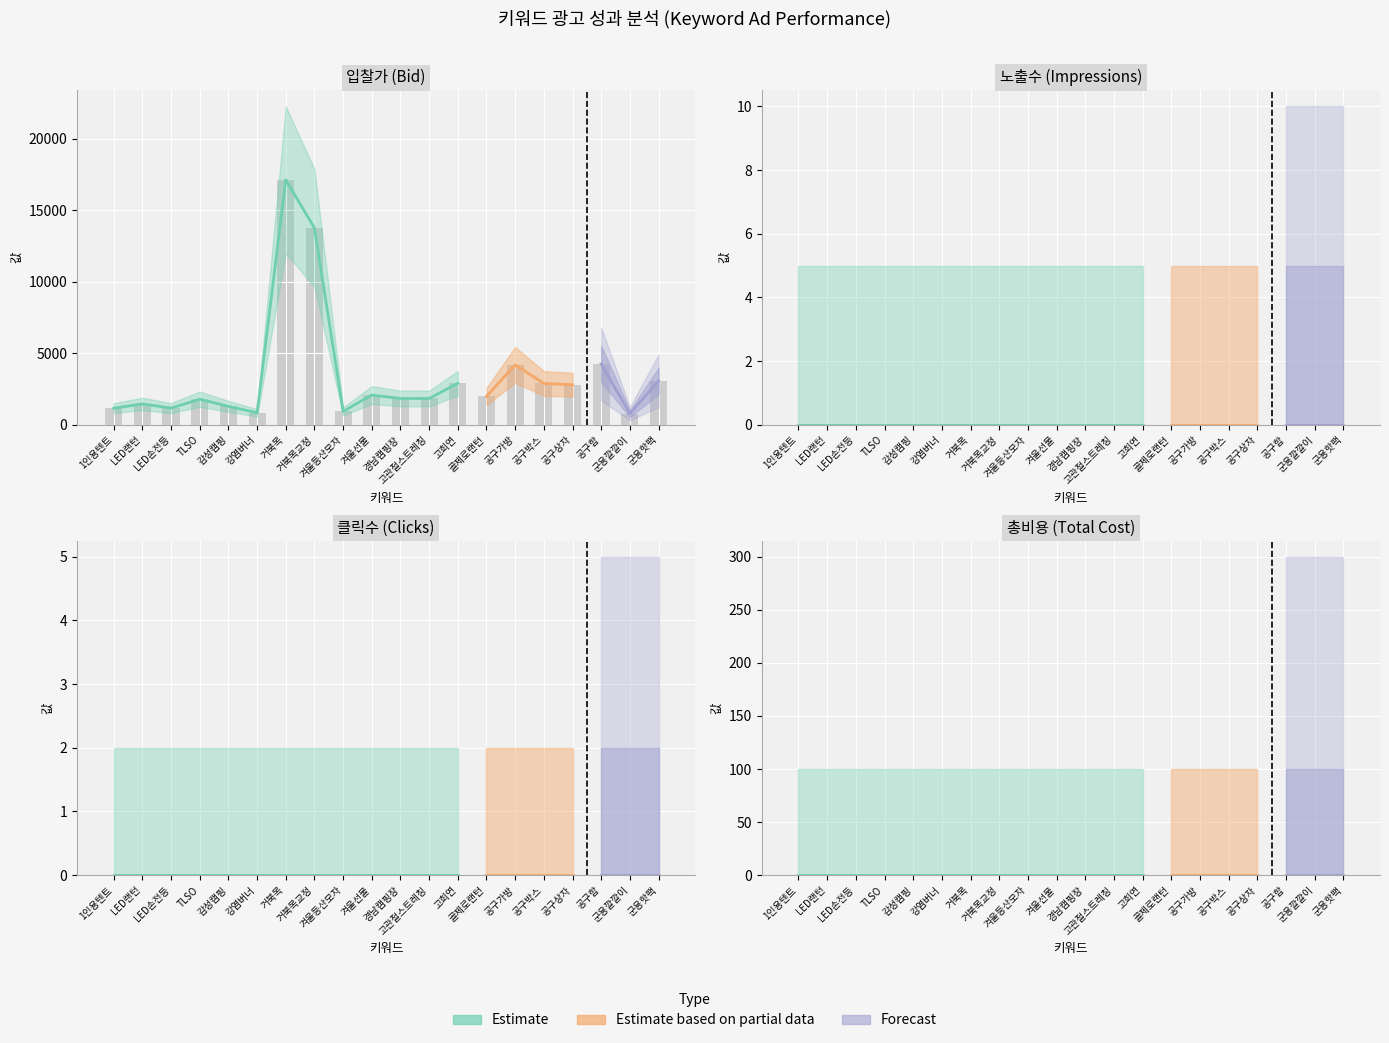

Reading right to left, transcribe all the data shown in this chart.

입찰가: 3060	770	4240	2790	2880	4180	1980	2890	1830	1830	2070	930	13750	17120	830	1280	1780	1160	1450	1150
노출수: 0	0	0	0	0	0	0	0	0	0	0	0	0	0	0	0	0	0	0	0
클릭수: 0	0	0	0	0	0	0	0	0	0	0	0	0	0	0	0	0	0	0	0
총비용(VAT포함,원): 0	0	0	0	0	0	0	0	0	0	0	0	0	0	0	0	0	0	0	0